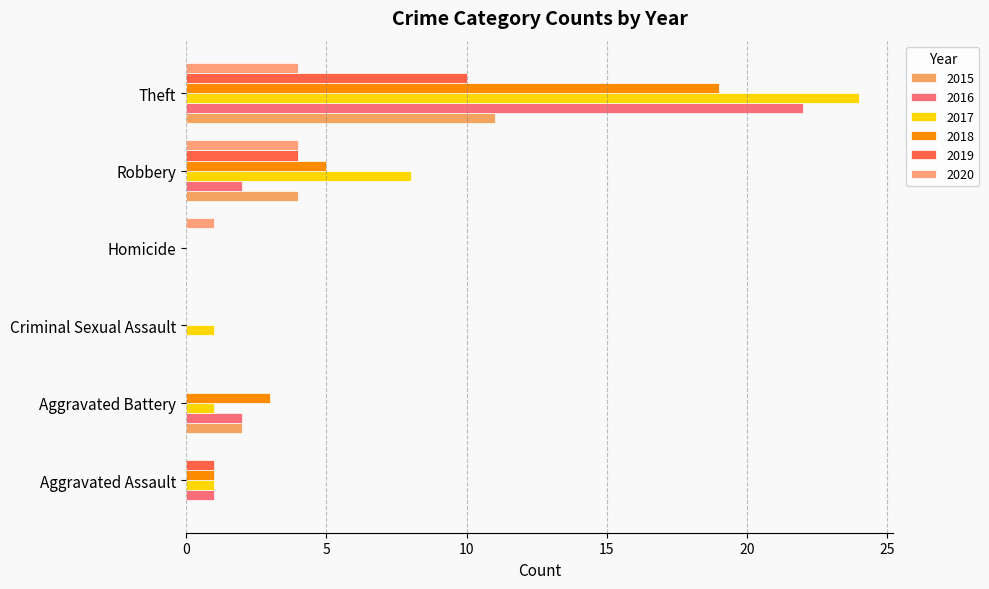

The 2020 series shows 0 at Aggravated Battery. True or false?

True